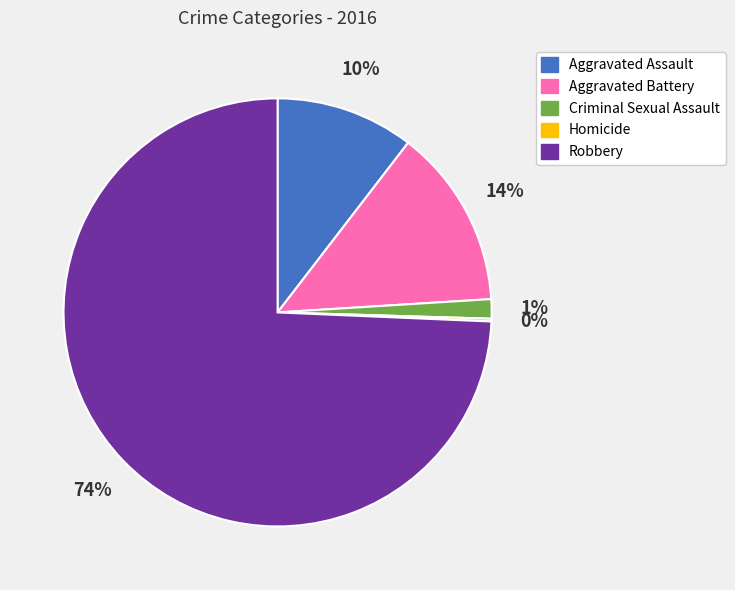

Which slice is the largest?

Robbery